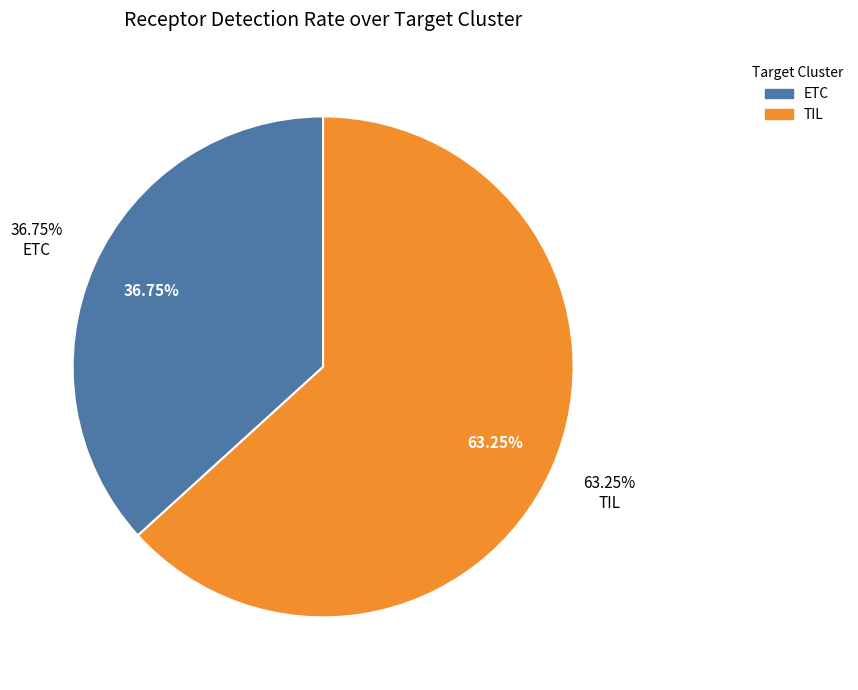

Is there any slice that represents more than half of the pie?

Yes